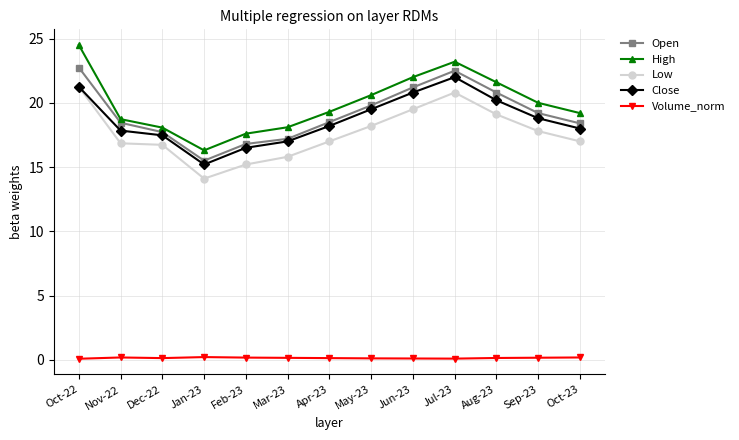

What is the greatest value displayed?

24.5